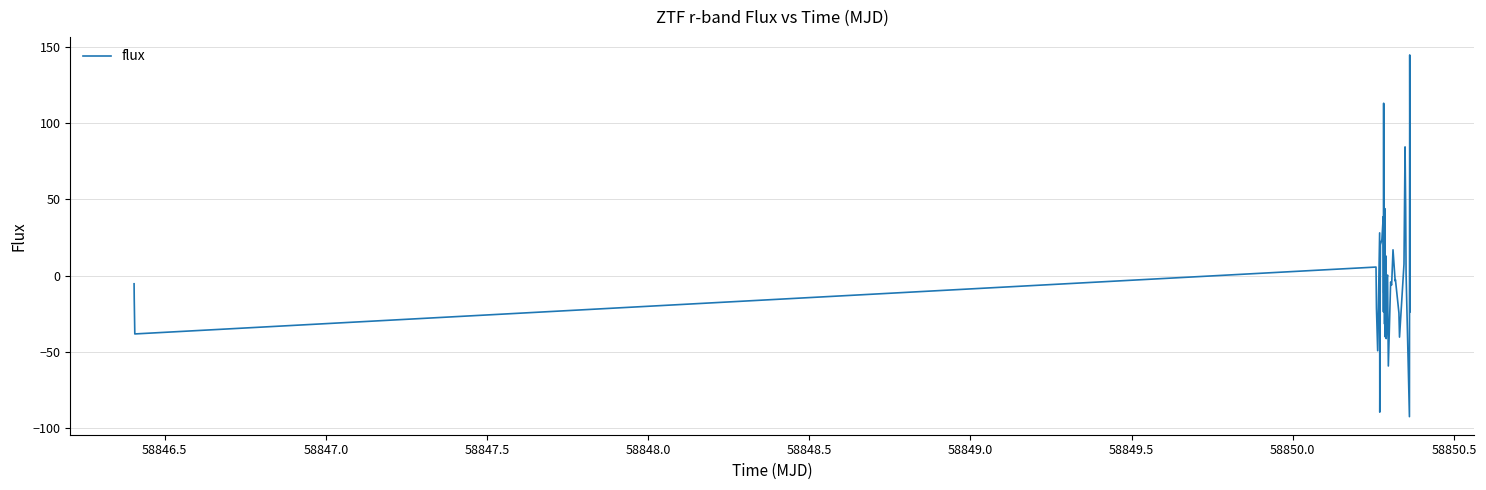

What is the minimum value shown in the chart?

-92.6